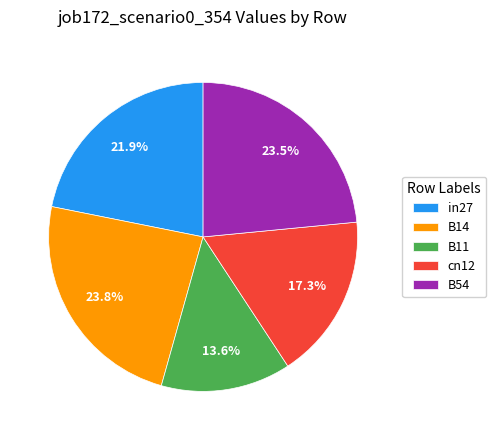

Which category has the smallest portion of the pie?

B11